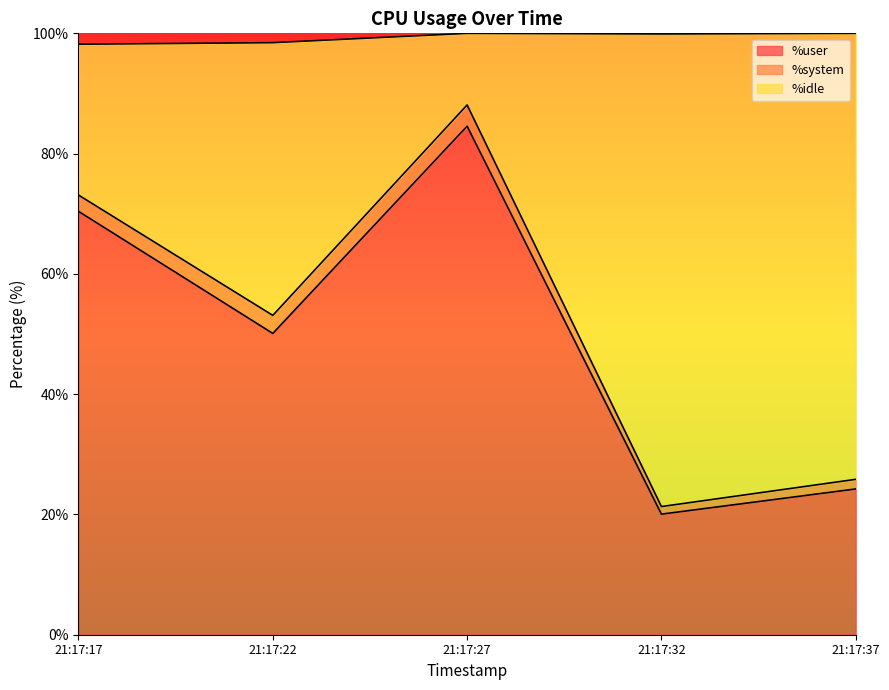

Which series has the largest range (max minus min)?

%idle